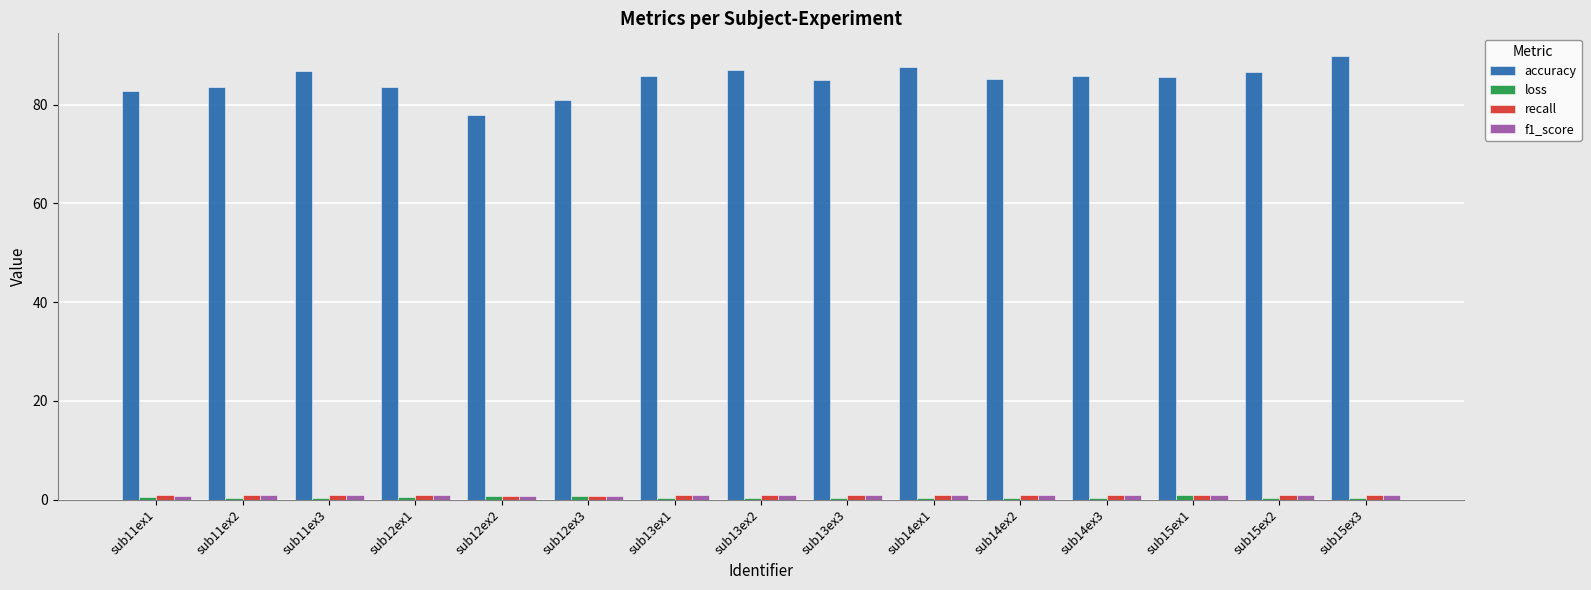

Which category has the highest value across all series?

sub15ex3